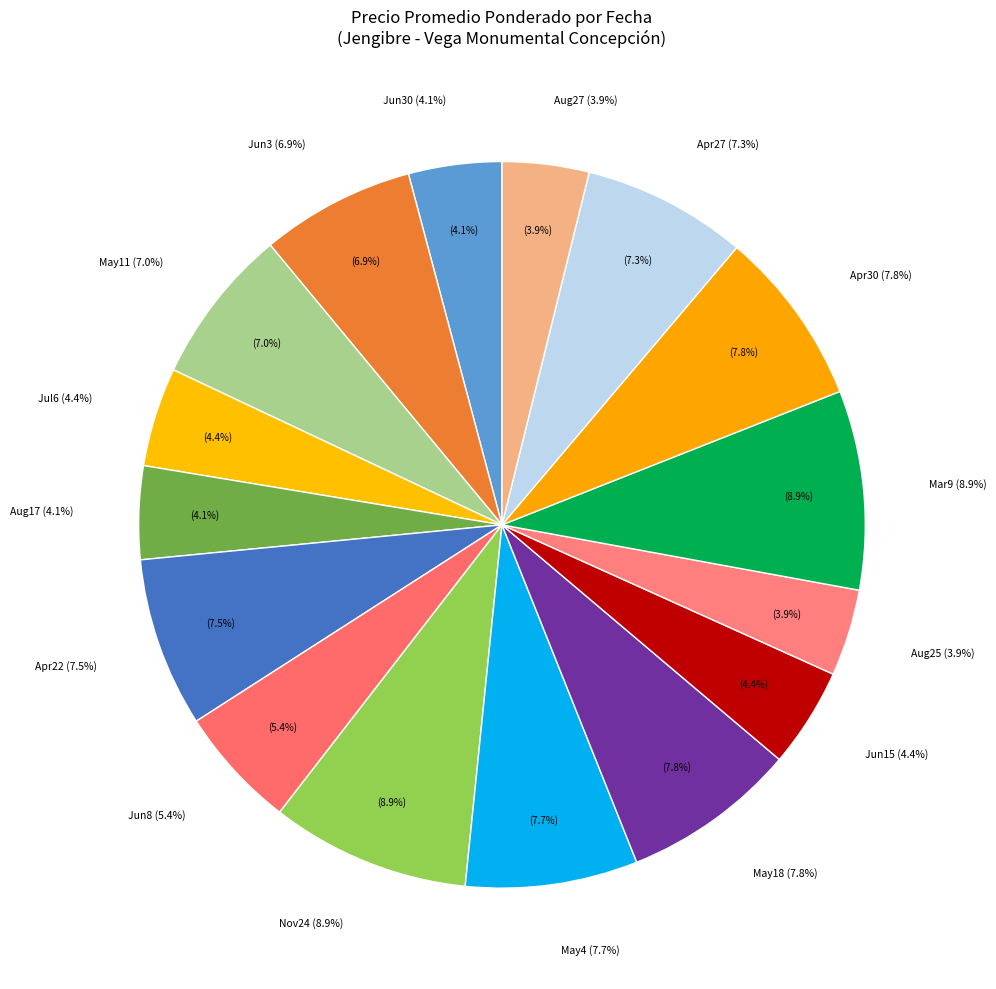

Is 60 (31000) the majority of the pie?

No